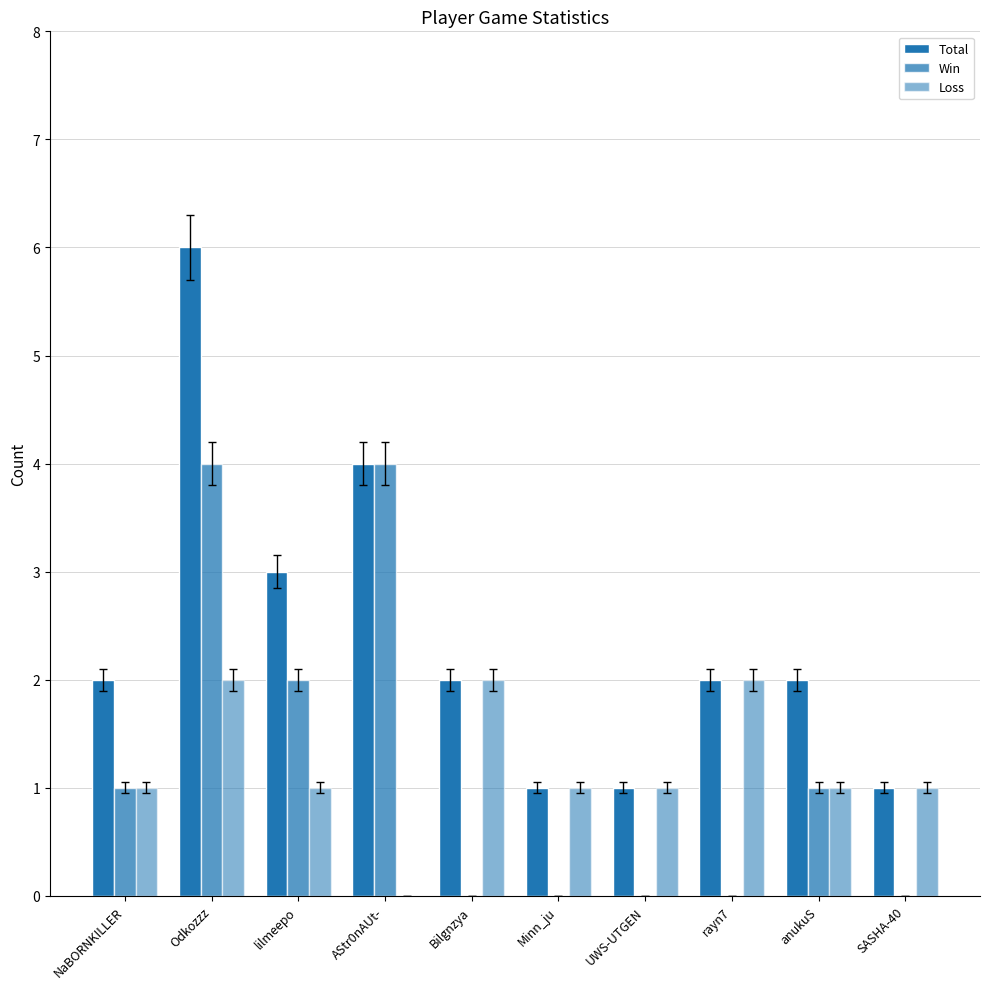

Reading left to right, list all the values displayed in this chart.

Total: 2	6	3	4	2	1	1	2	2	1
Win: 1	4	2	4	0	0	0	0	1	0
Loss: 1	2	1	0	2	1	1	2	1	1